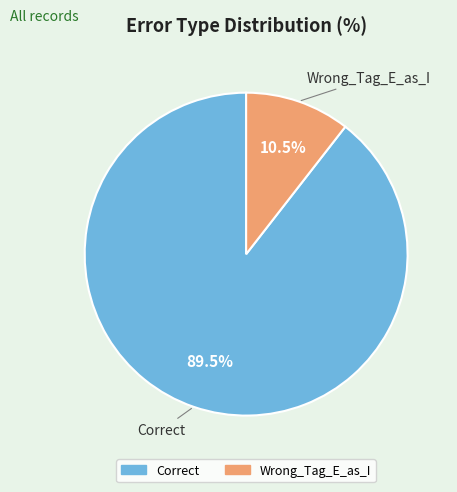

Which slice is the largest?

Correct